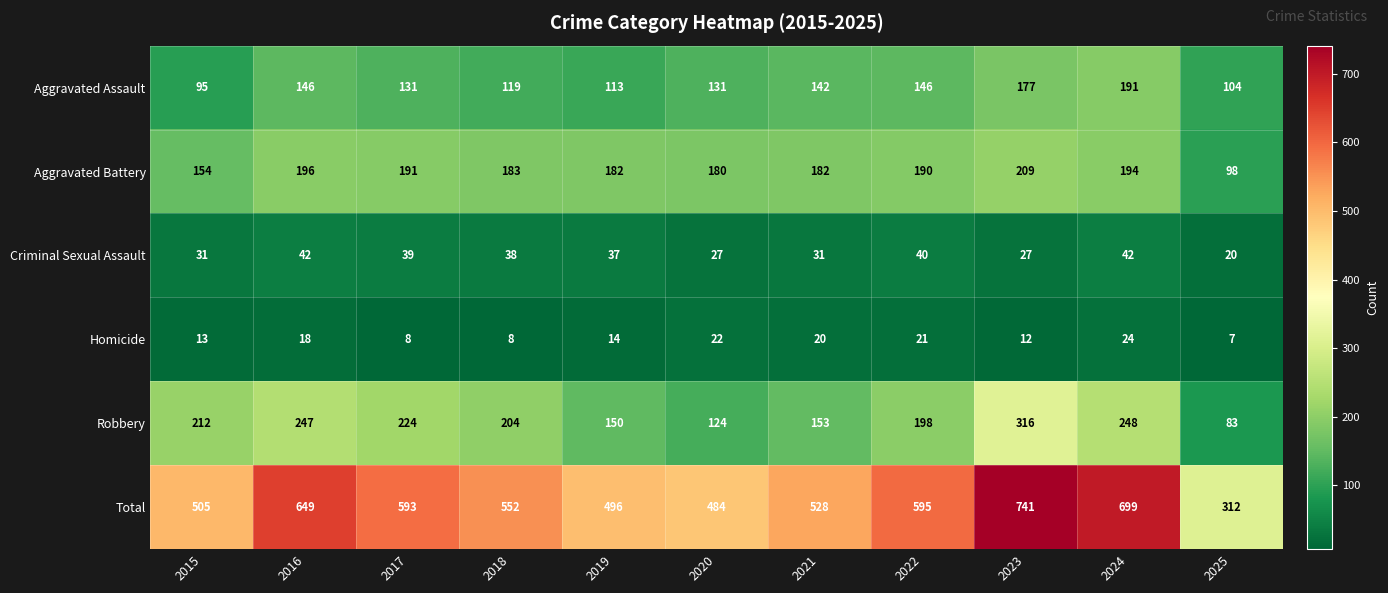

How many data points does each series have?

11